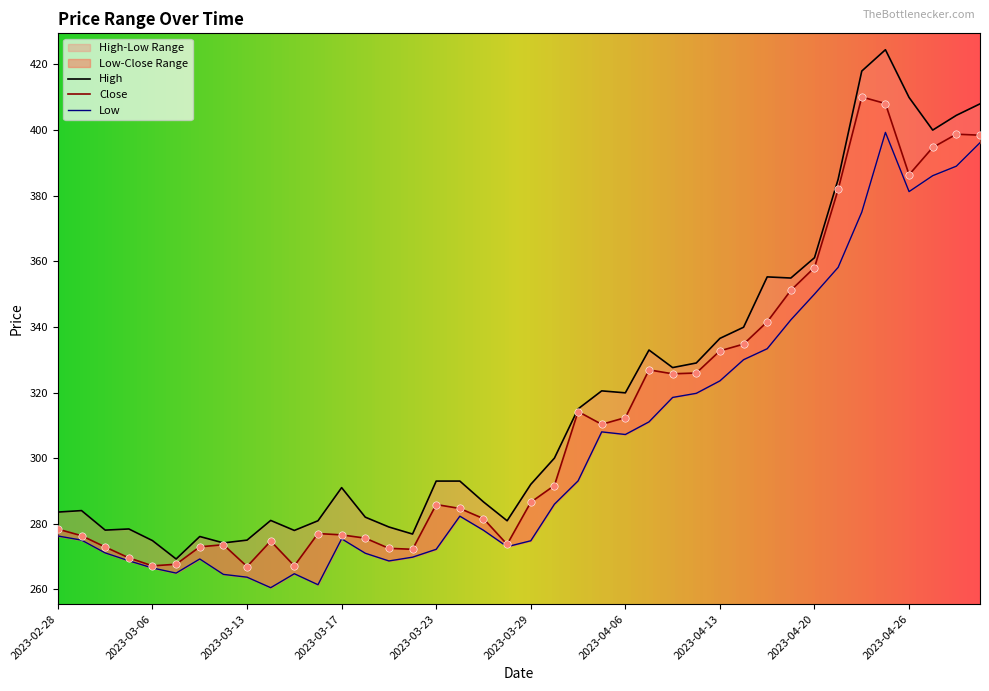

Which series has the widest spread of Y values?

High